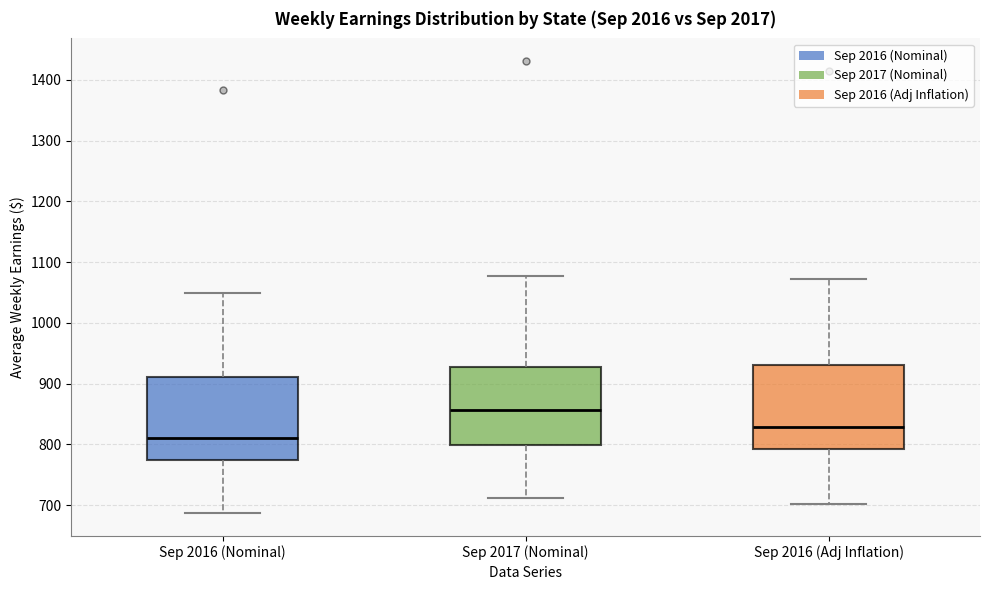

Reading left to right, read every box against the y-axis: the position of its median line, the range the box covers, and the ends of its whiskers. The values are not printed on the chart, so give them approximately, as read against the axis.

Sep 2016 (Nominal): median 810, box 770 to 910, whiskers 690 to 1050
Sep 2017 (Nominal): median 860, box 800 to 930, whiskers 710 to 1080
Sep 2016 (Adj Inflation): median 830, box 790 to 930, whiskers 700 to 1070